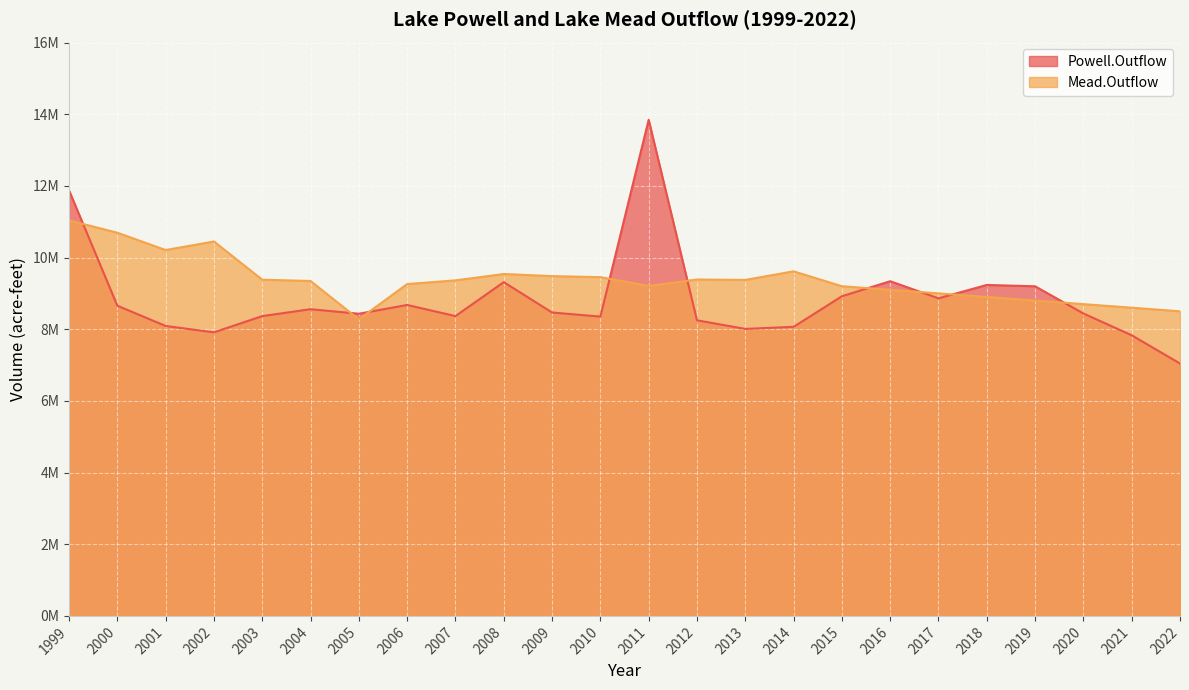

Where is the first local maximum for Mead.Outflow?

2002